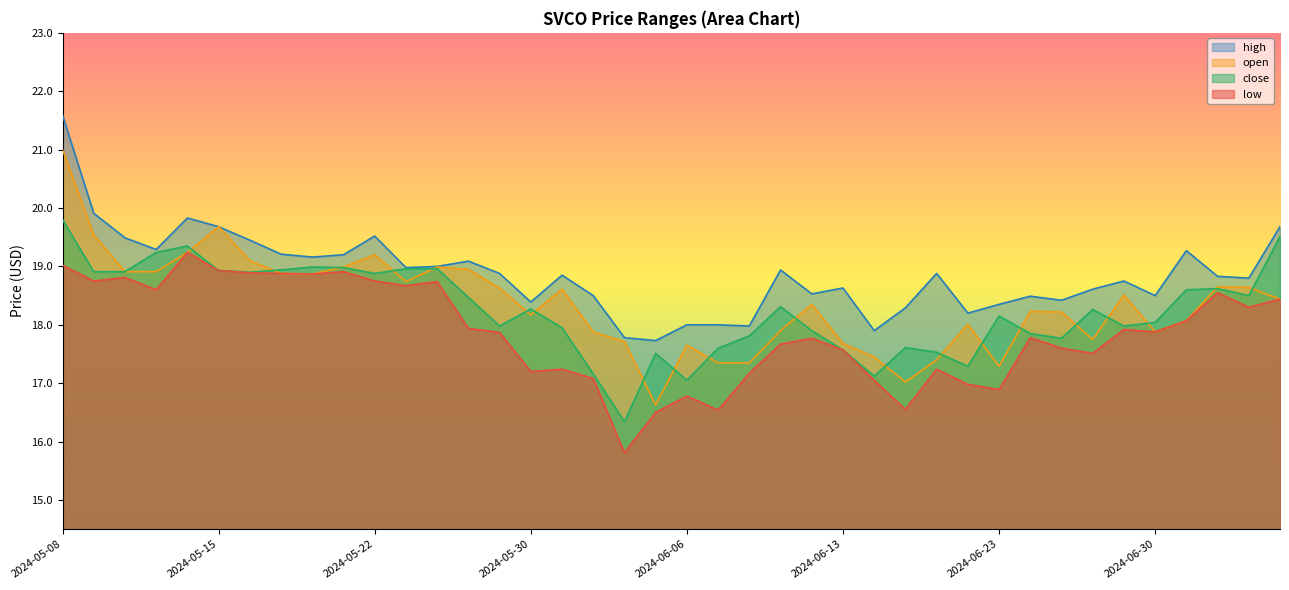

True or false: high and close cross at least once.

False